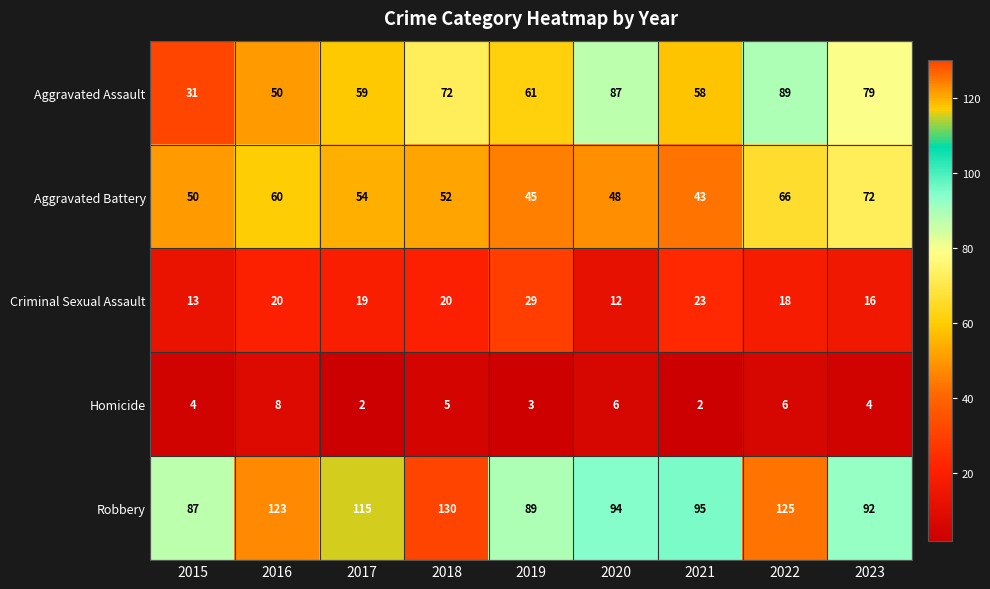

True or false: Criminal Sexual Assault has a value of 12 at 2020.

True